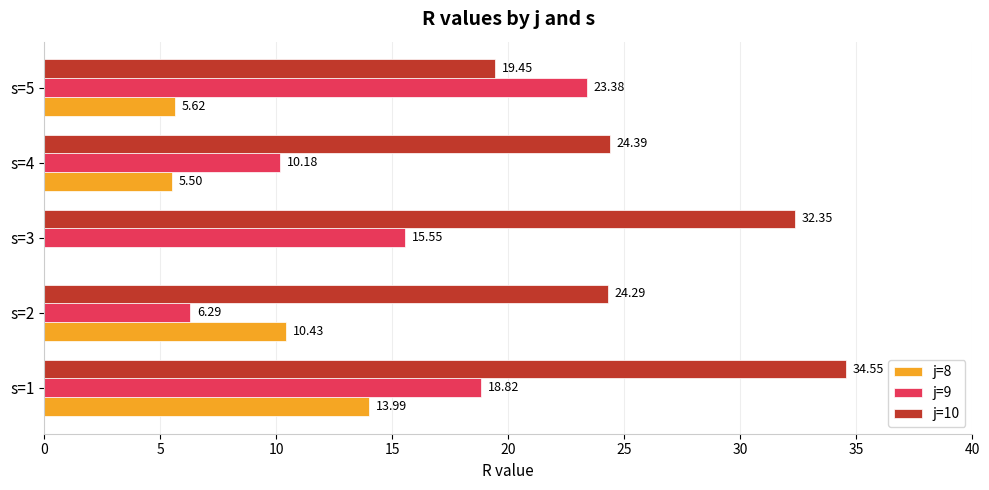

At which category is the sum across all series the highest?

s=1